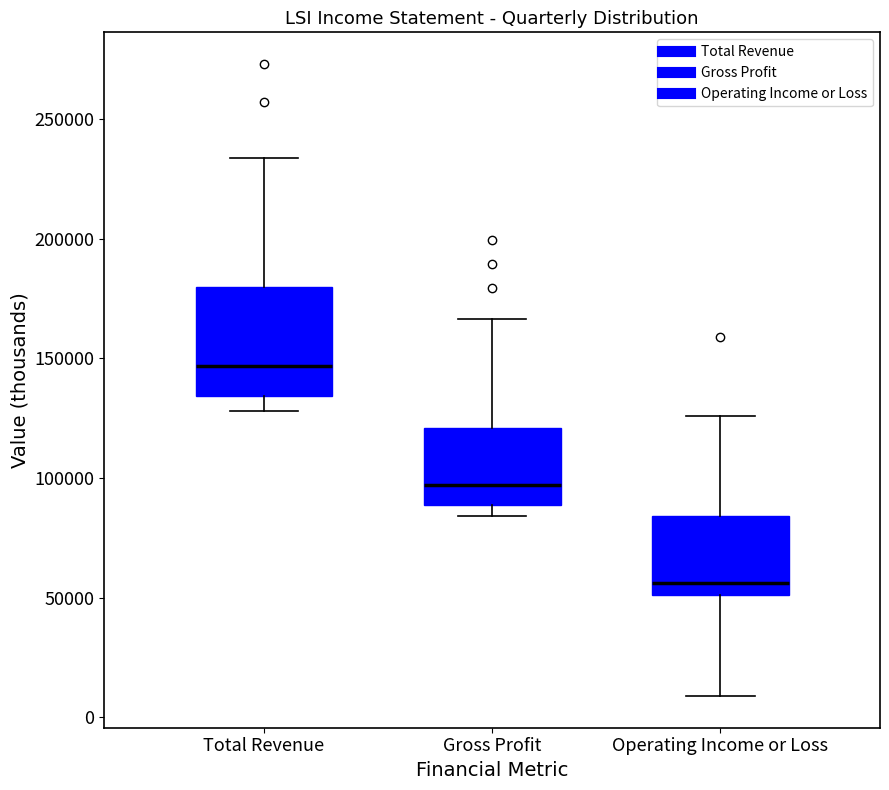

Which box has the lowest median line?

Operating Income or Loss